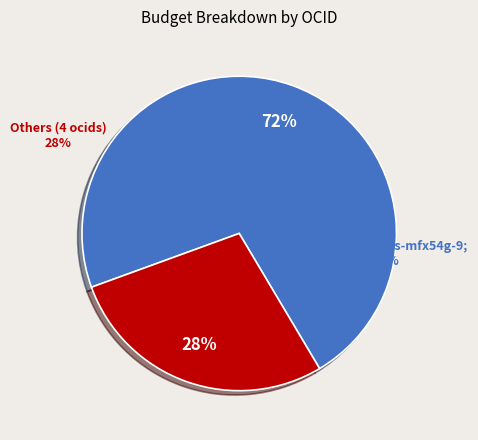

To the nearest percent, what is the difference between the ocds-mfx54g-9 and ocds-mfx54g-11 slice percentages?

44%